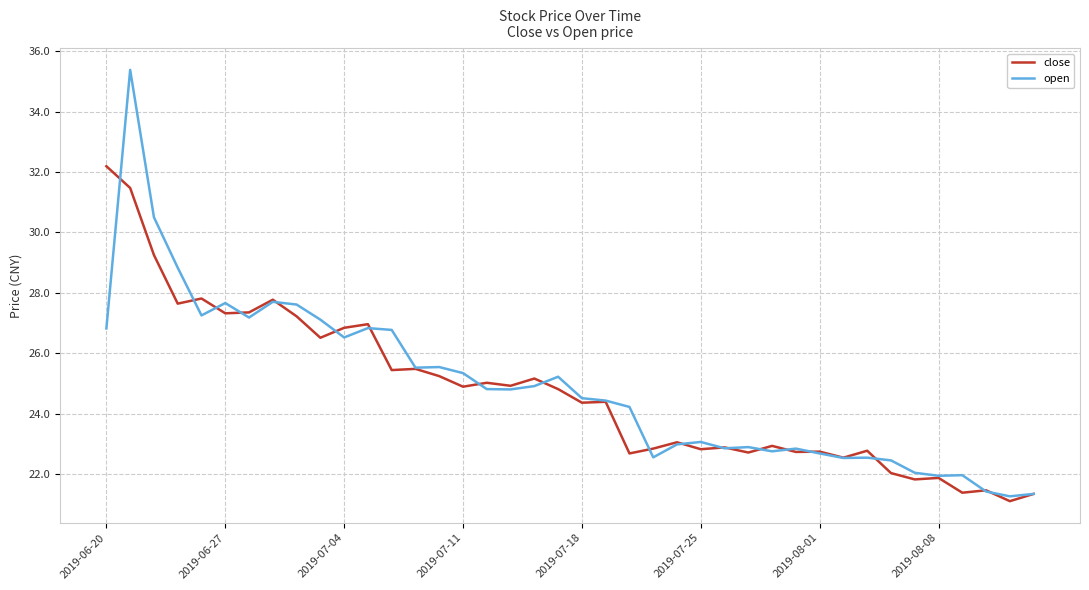

List the series in order of their peak value, lowest first.

close, open